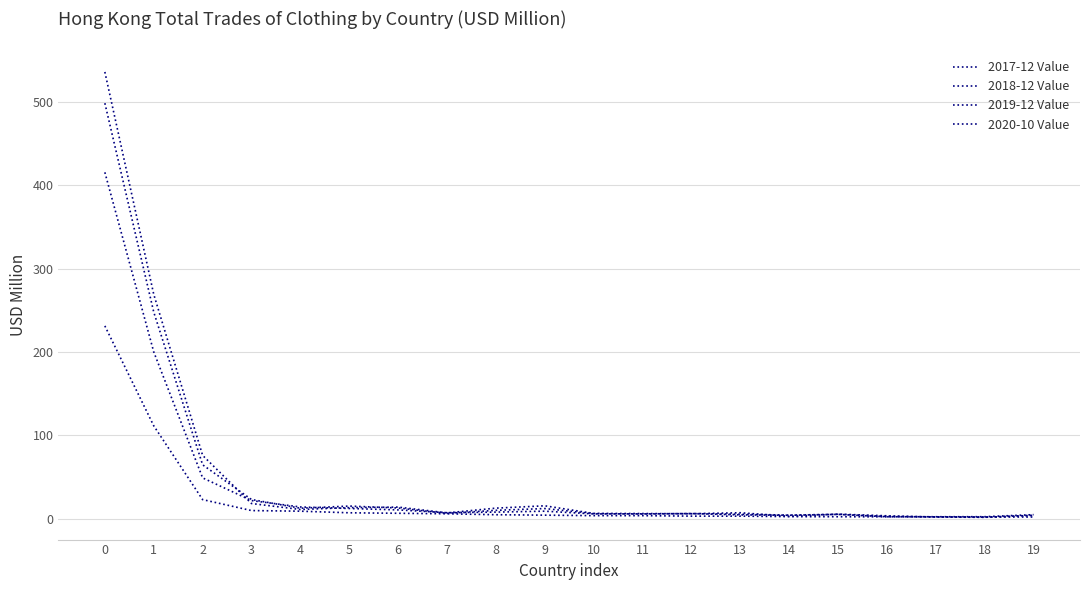

How many values in the 2017-12 Value series are below 7?

9